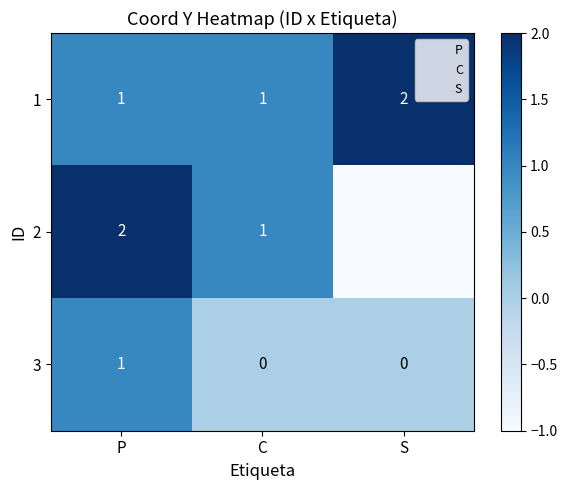

How many 2 values are between -1 and 2?

3